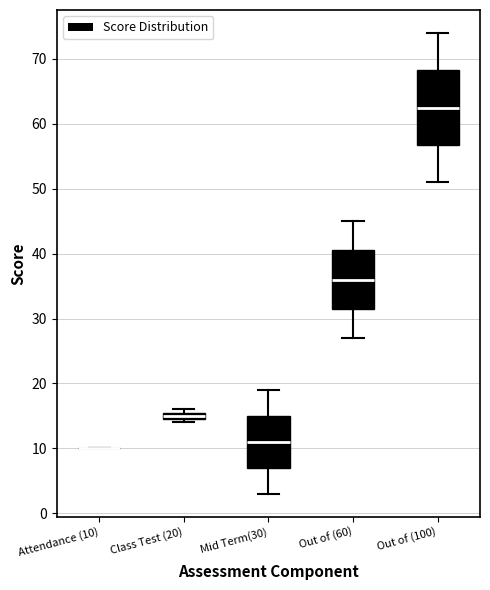

Which box is the tallest, from its lower edge to its upper edge?

Out of (100)